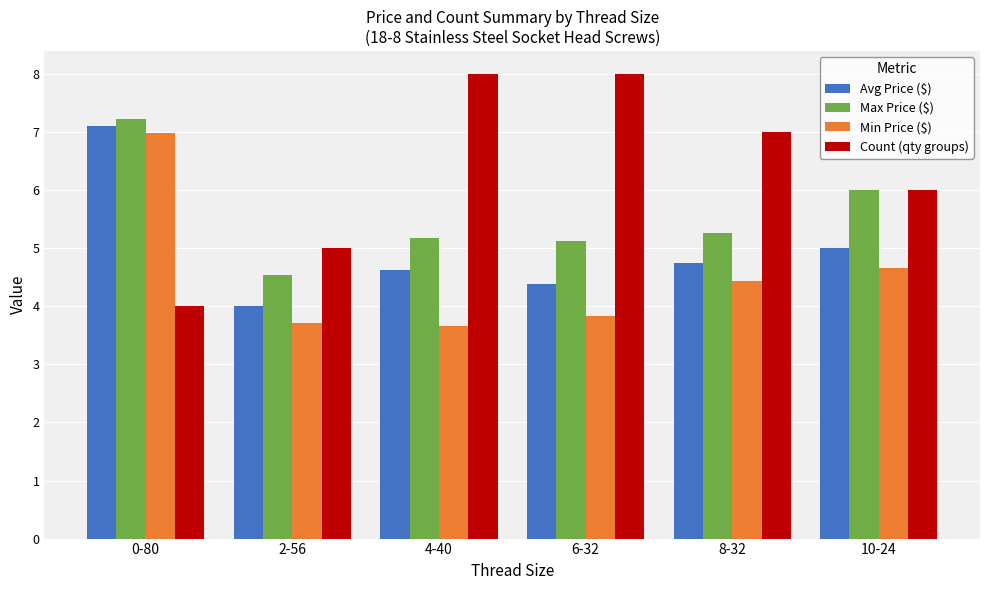

Does the chart contain stacked bars?

No